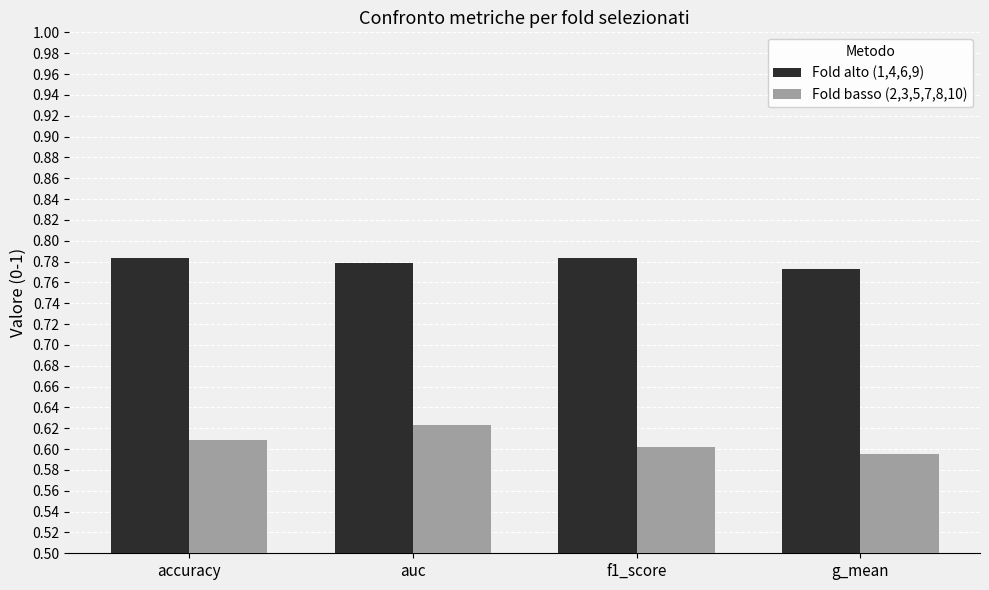

What is the sum of all Fold alto (1,4,6,9) values?

3.1